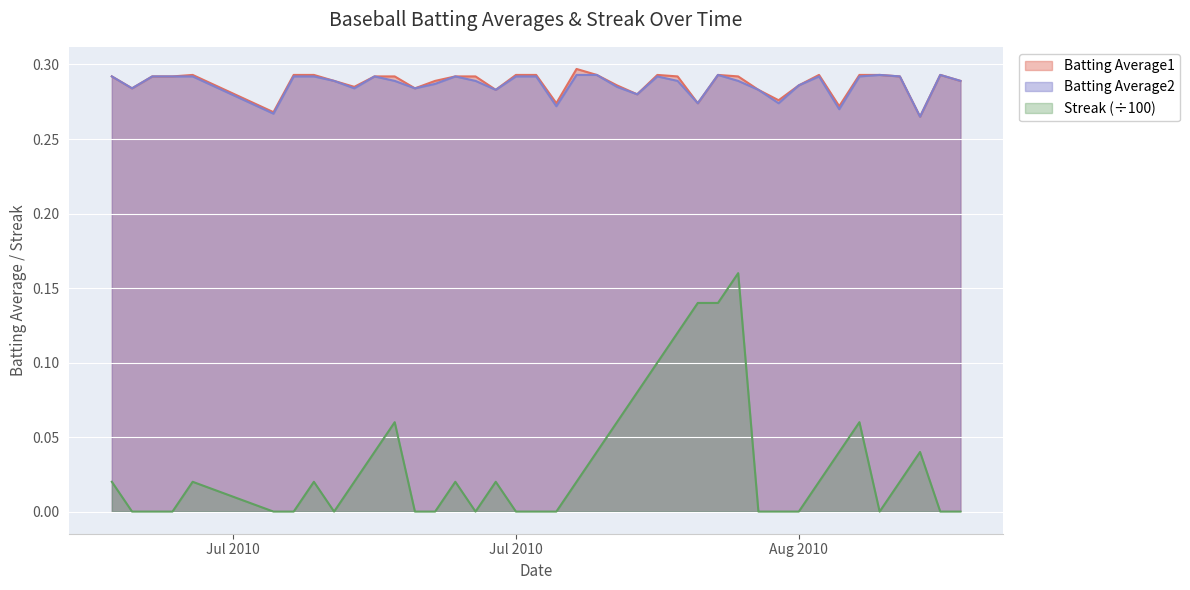

Where is Batting Average1 nearest to the value 0?

2010-08-16